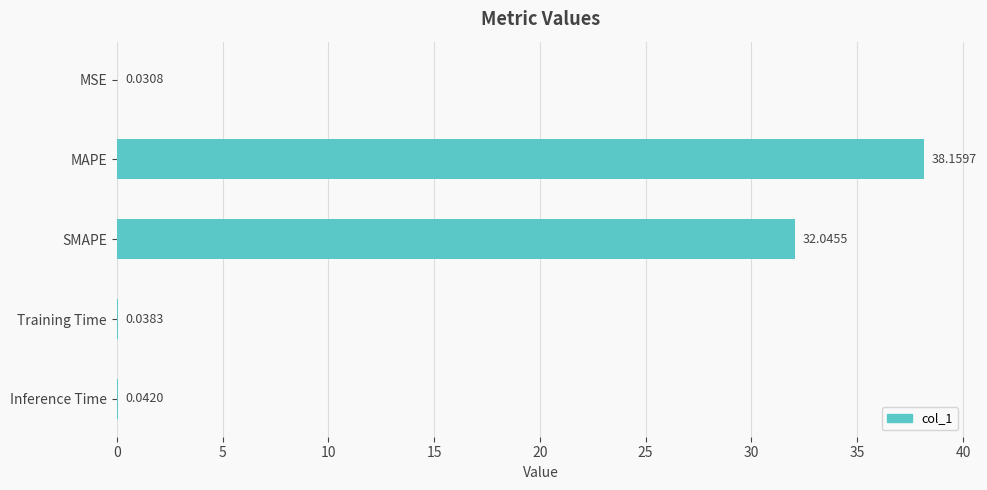

Which label corresponds to the largest value in the chart?

MAPE